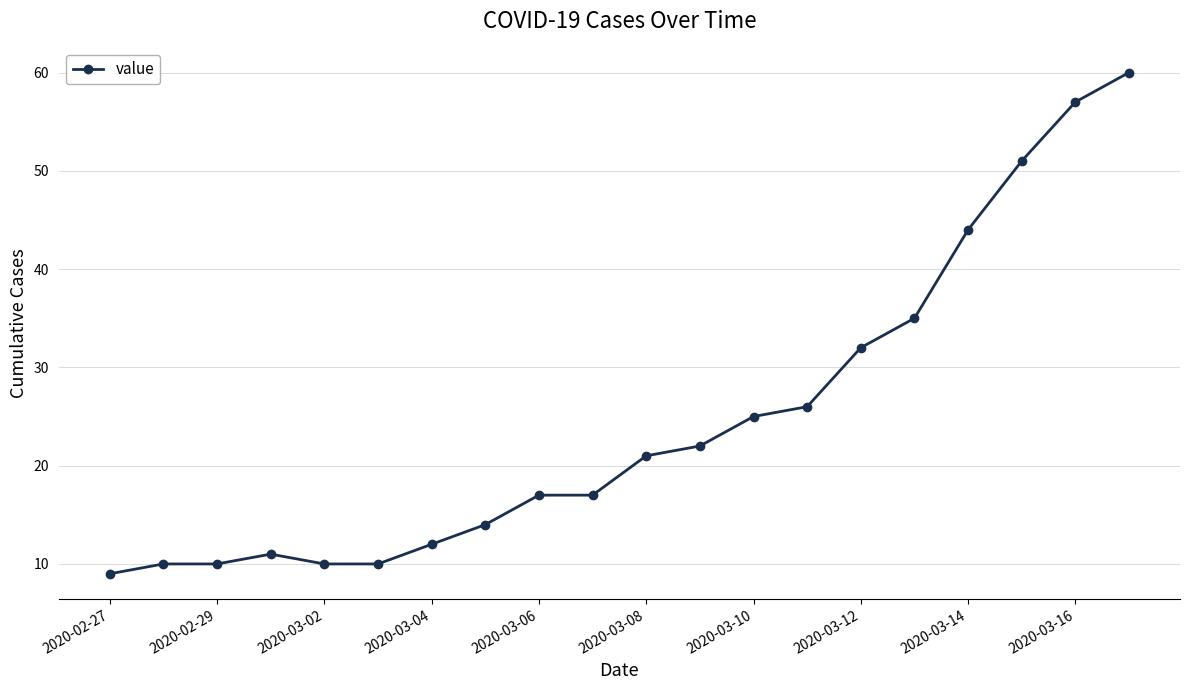

Does the chart display data point markers on the line(s)?

Yes